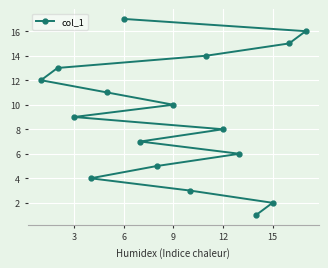

Reading left to right, transcribe all the data shown in this chart.

12	13	9	4	11	17	7	5	10	3	14	8	6	1	2	15	16